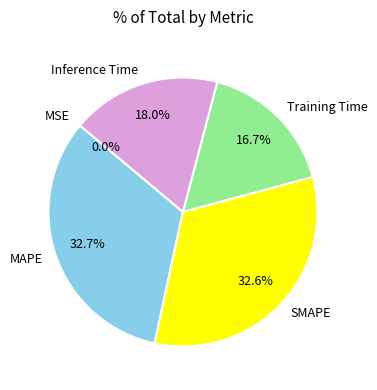

Which has a higher value, Inference Time or Training Time?

Inference Time